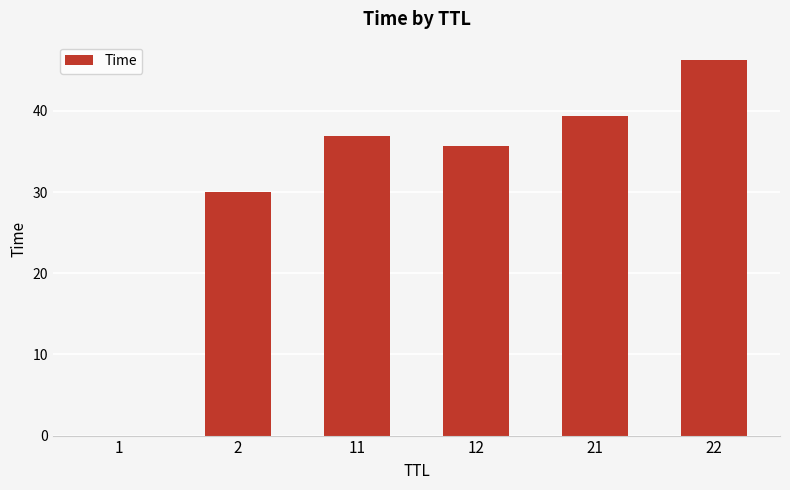

True or false: the data shows 13.2 at 2.

False